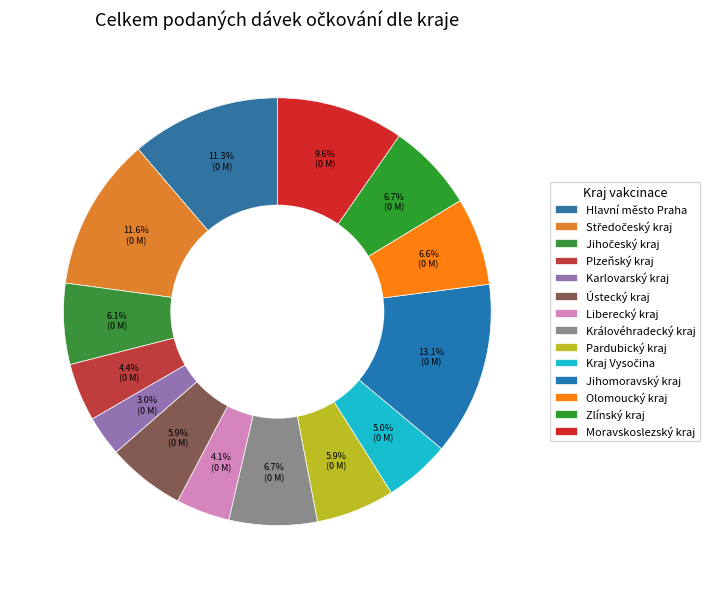

Does Plzeňský kraj represent more than half of the total?

No